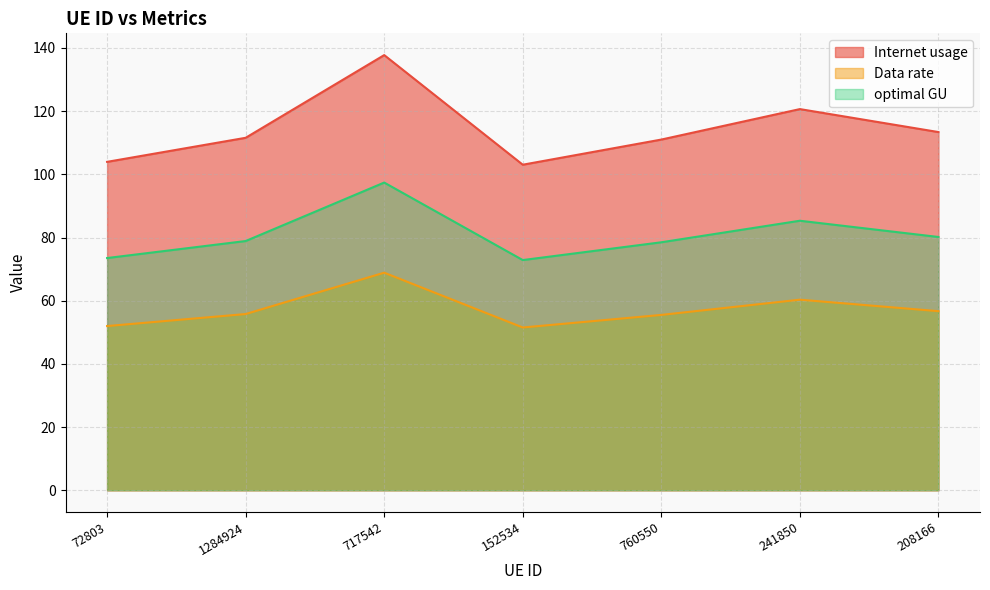

Rank the series by their average value, from highest to lowest.

Internet usage, optimal GU, Data rate